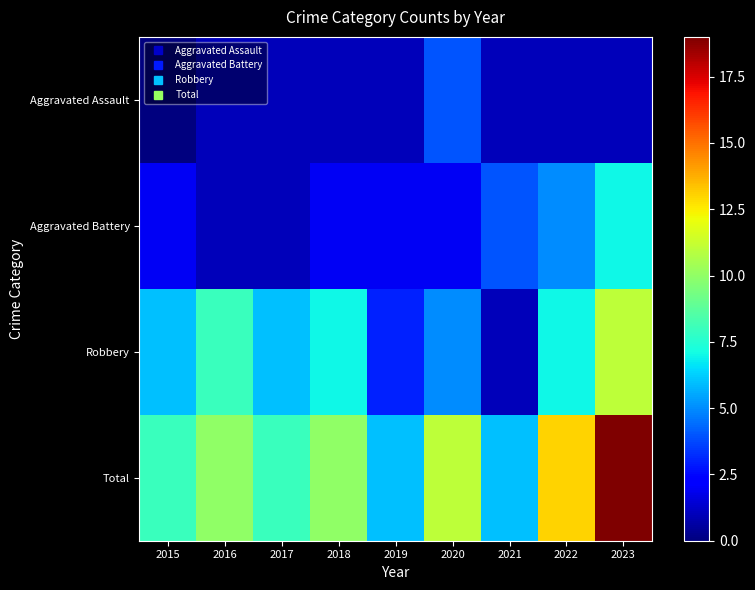

What is the difference between the highest and lowest values at 2020?

9